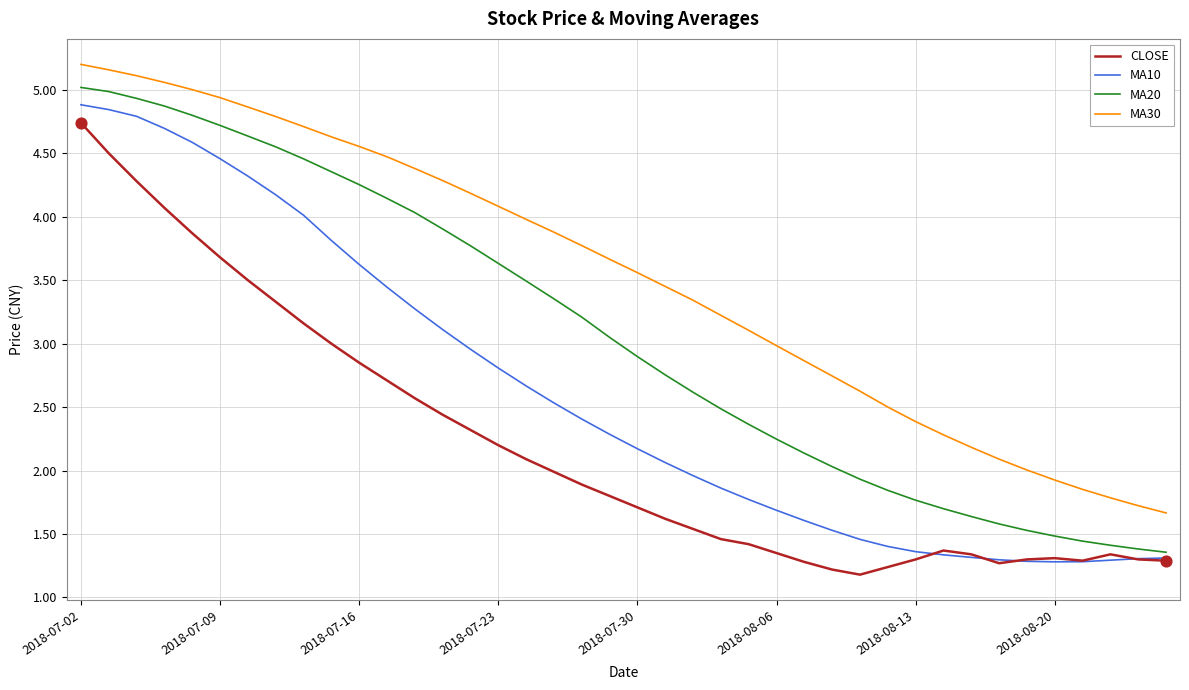

Which series has the largest total across all categories?

MA30